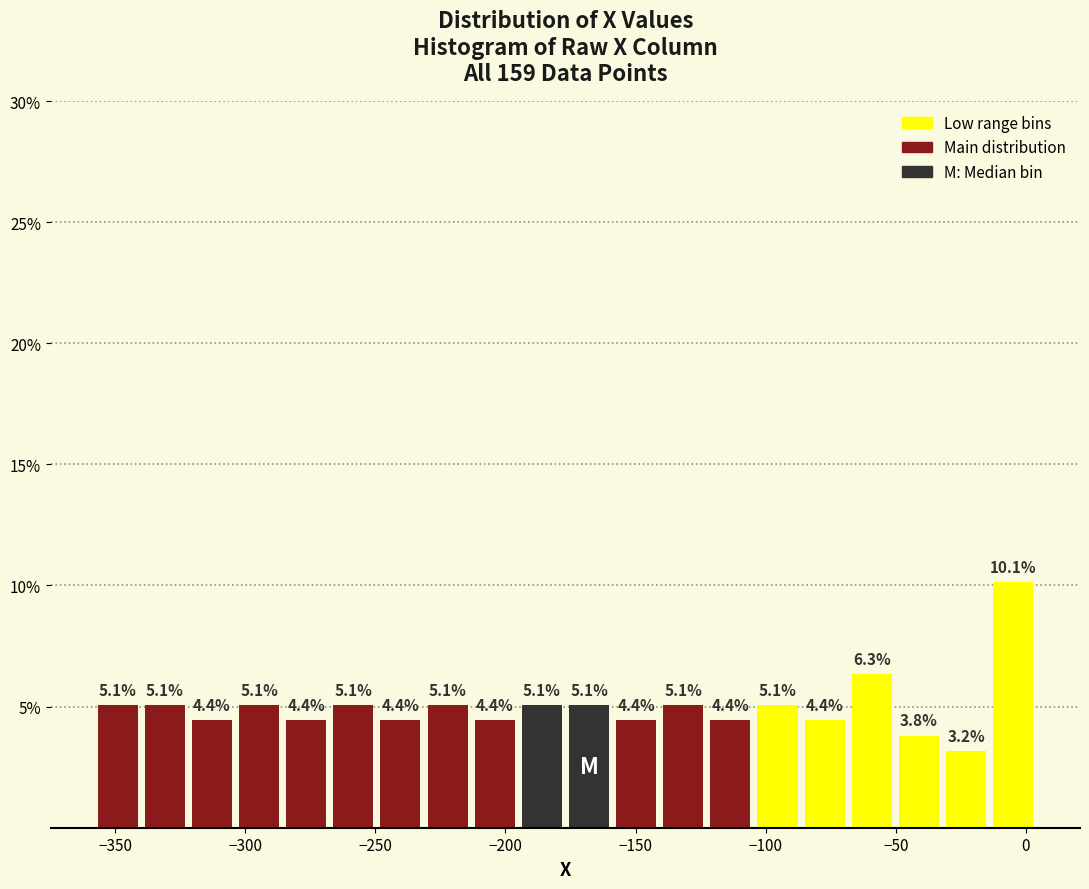

Around what value on the x-axis is the tallest bar? Give the approximate position of its centre, as read against the axis.

-5